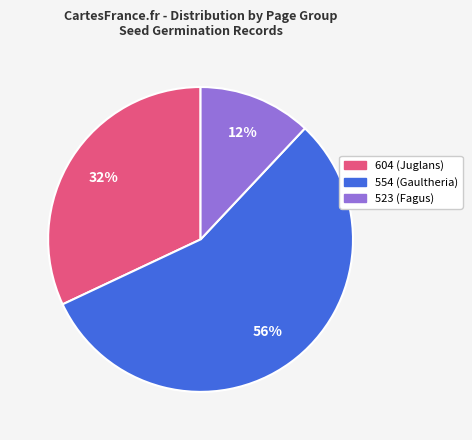

To the nearest percent, what is the difference between the 604 (Juglans) and 554 (Gaultheria) slice percentages?

24%